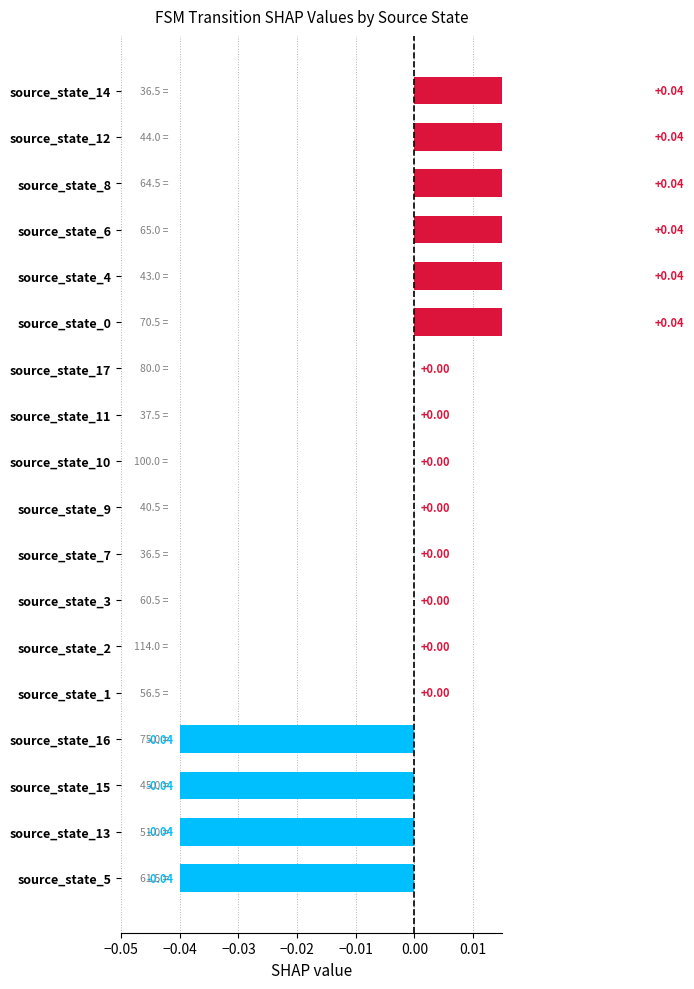

How many bars are there in total?

18